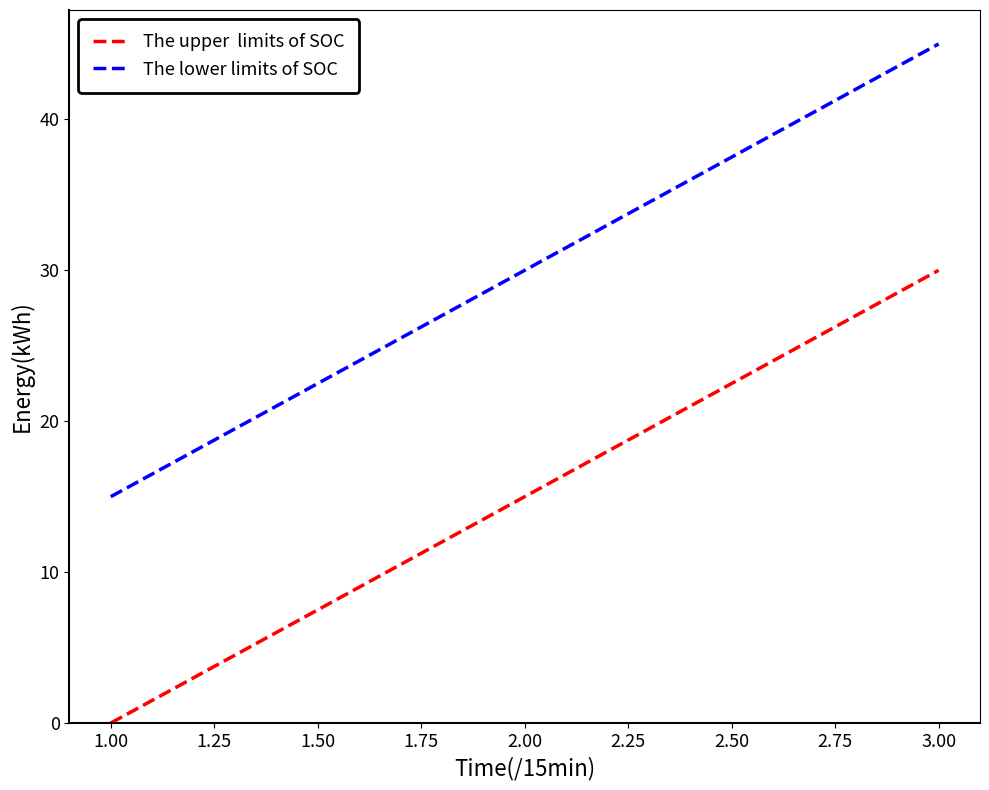

What is the total value across all series at 1.00?

15